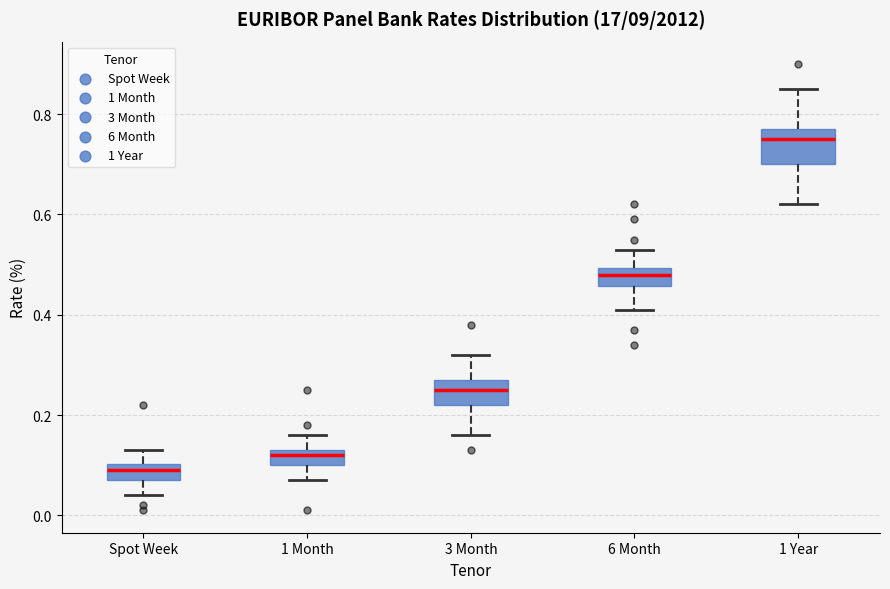

Where does the lower whisker of the box for Spot Week end on the y-axis? The values are not printed on the chart, so give them approximately, as read against the axis.

0.04